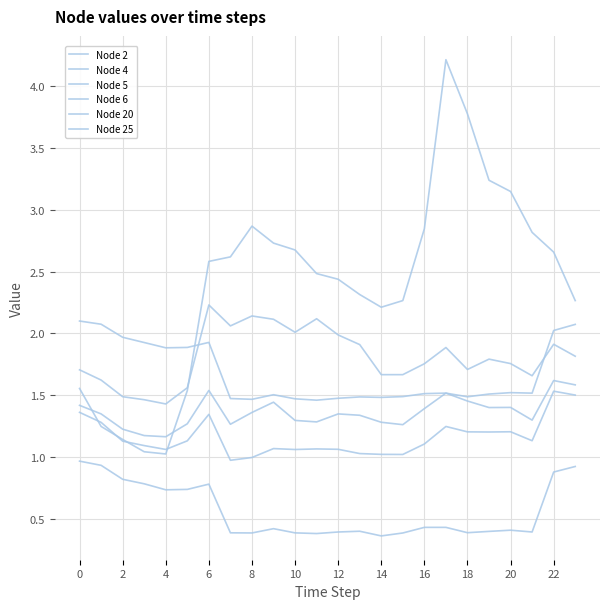

How many lines are shown in the chart?

6